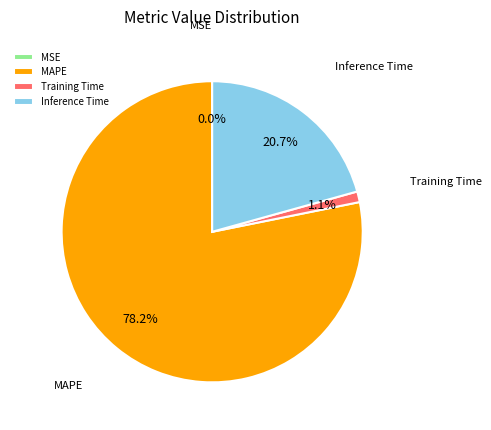

Which category has the biggest portion of the pie?

MAPE